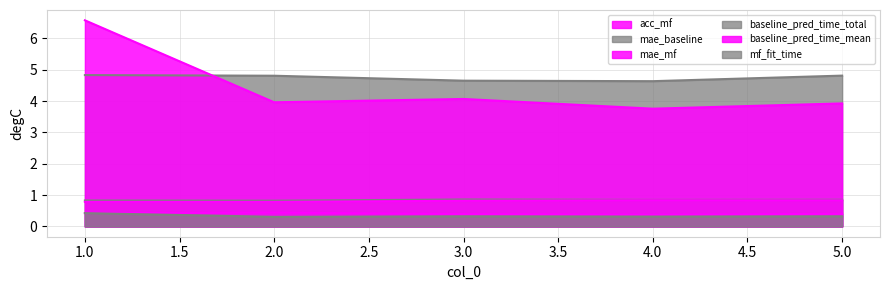

Between 1 and 2, which series saw the biggest shift?

baseline_pred_time_mean